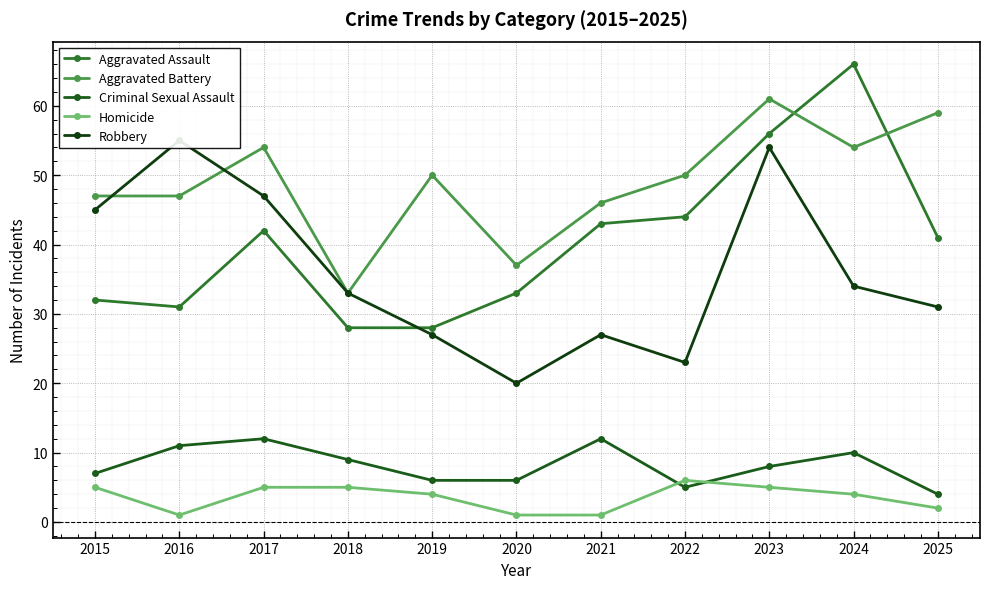

Rank the categories by Criminal Sexual Assault value from lowest to highest.

2025, 2022, 2019, 2020, 2015, 2023, 2018, 2024, 2016, 2017, 2021